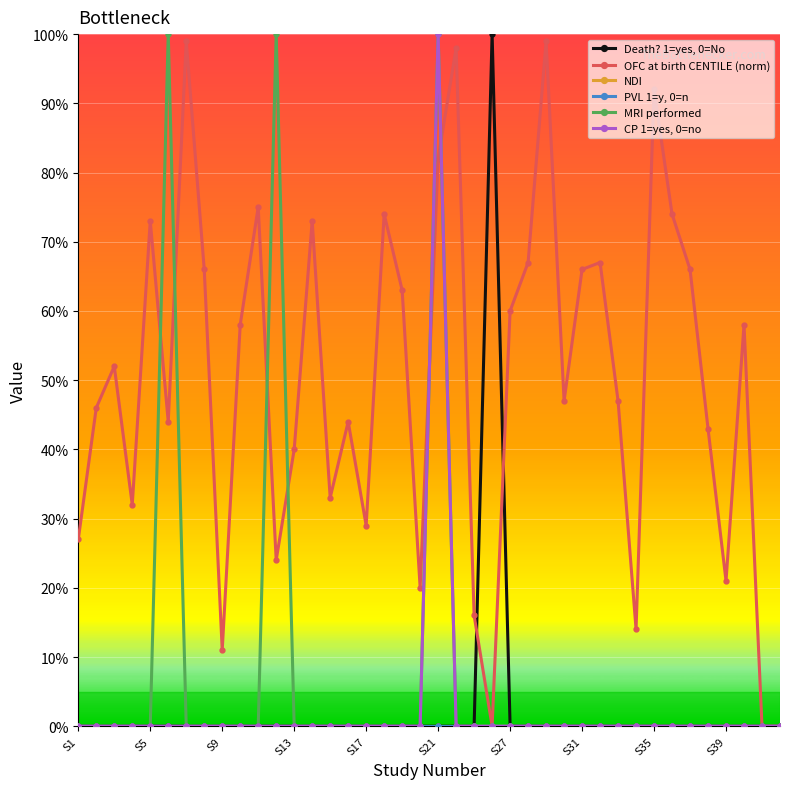

True or false: MRI performed has more than 1 points higher than both neighbors.

True